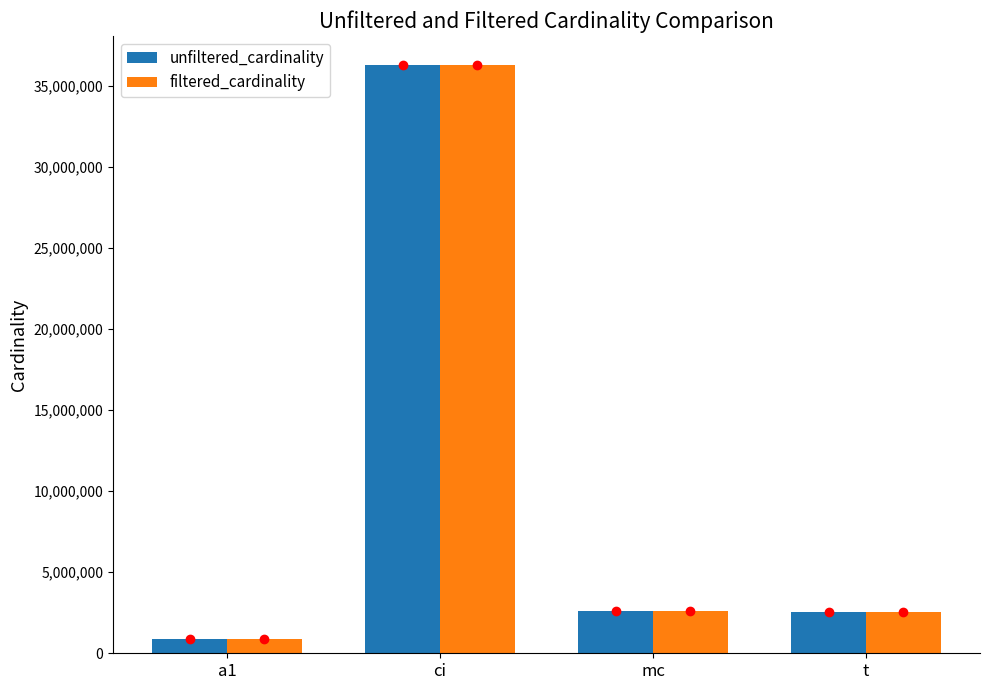

What position from the left is a1?

1